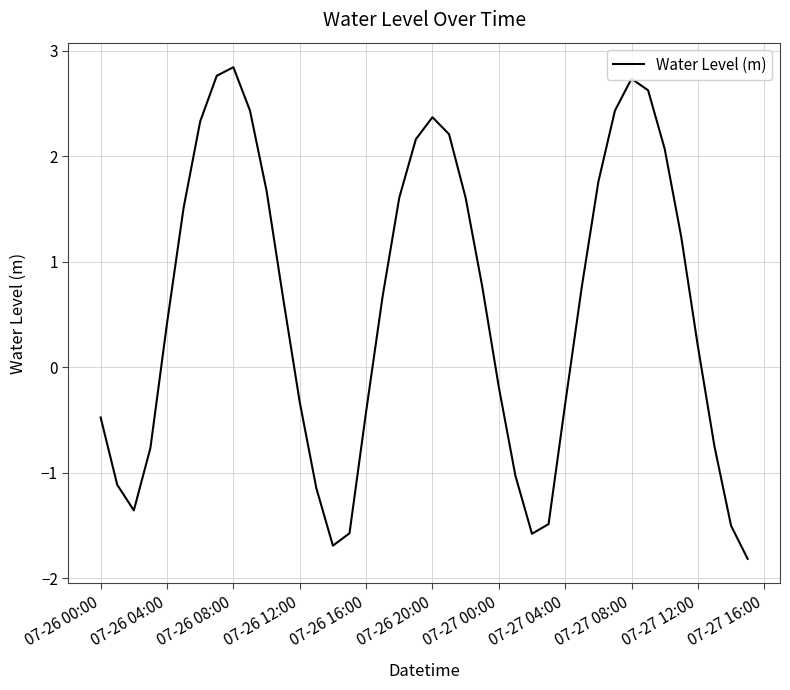

Does the chart display data point markers on the line(s)?

No